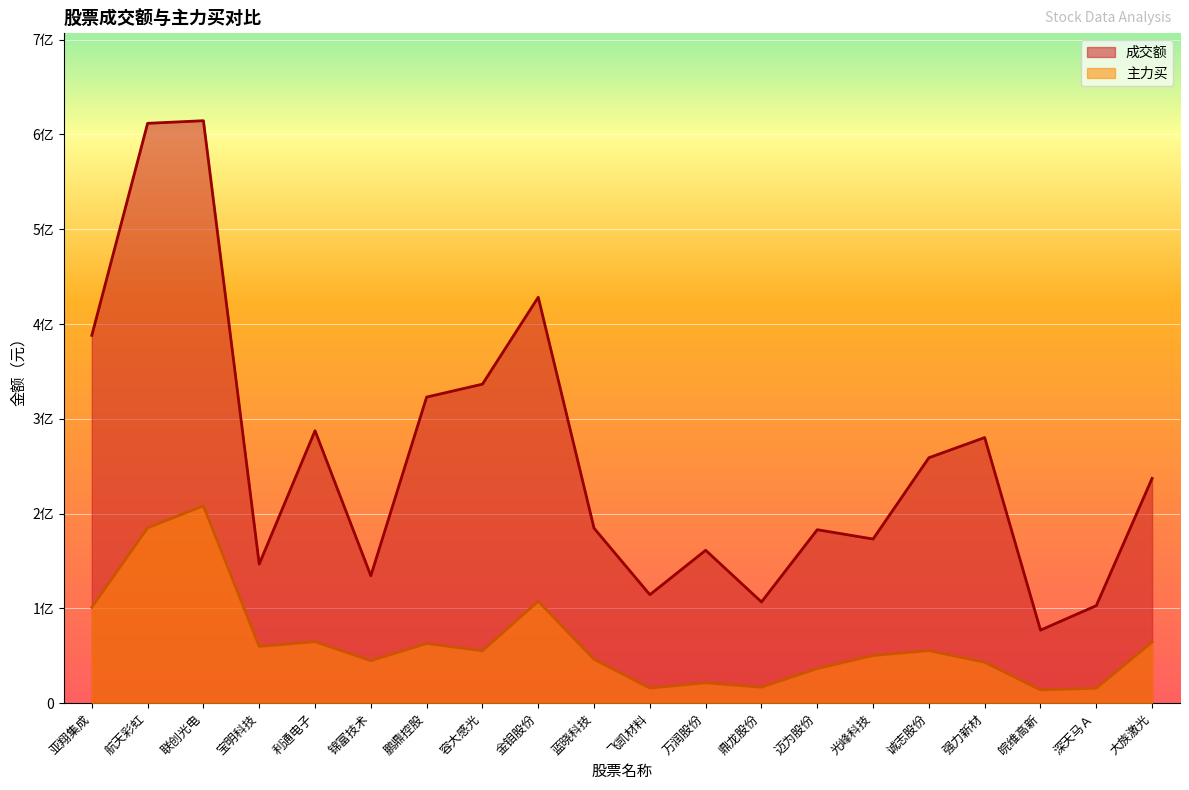

At which category does the chart reach its minimum across all series?

皖维高新